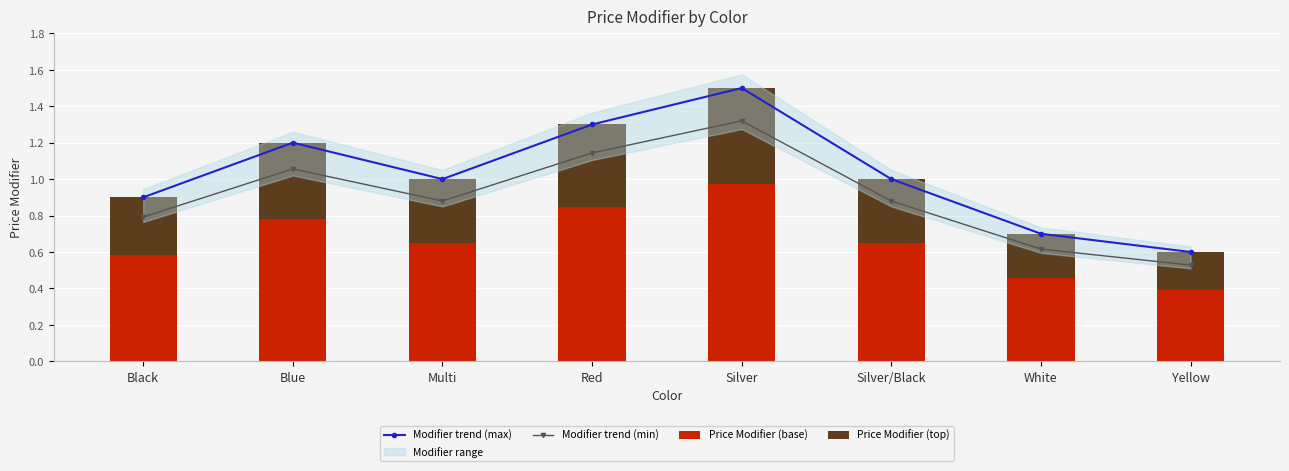

How many values in the Modifier trend (max) series exceed 1?

3